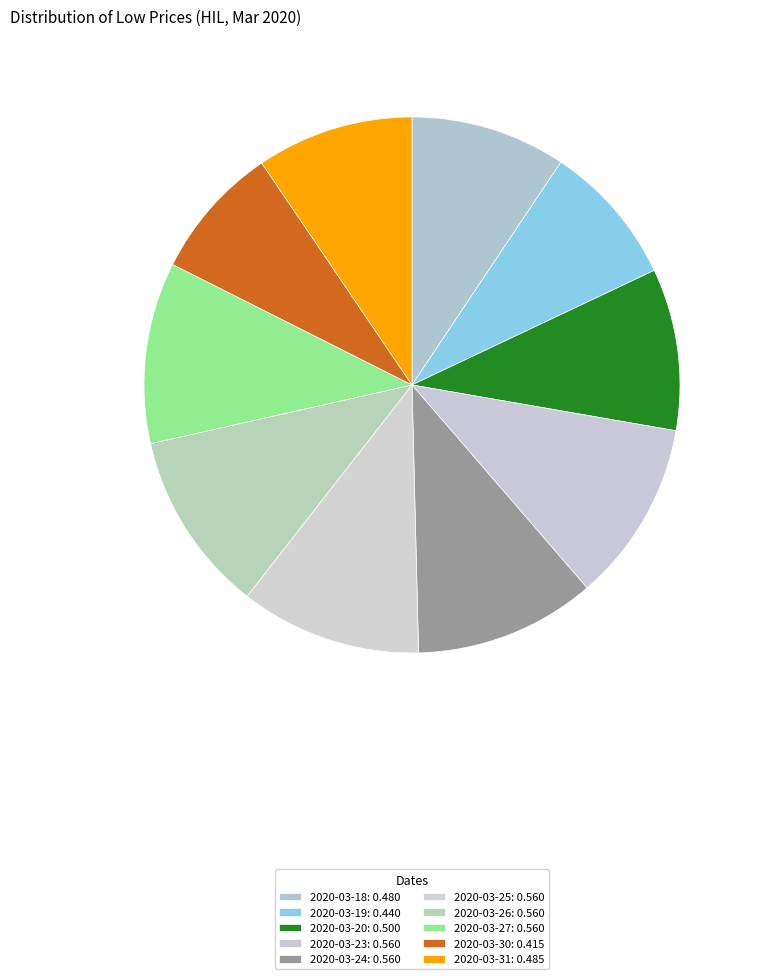

True or false: 2020-03-30 accounts for 2% of the total.

False